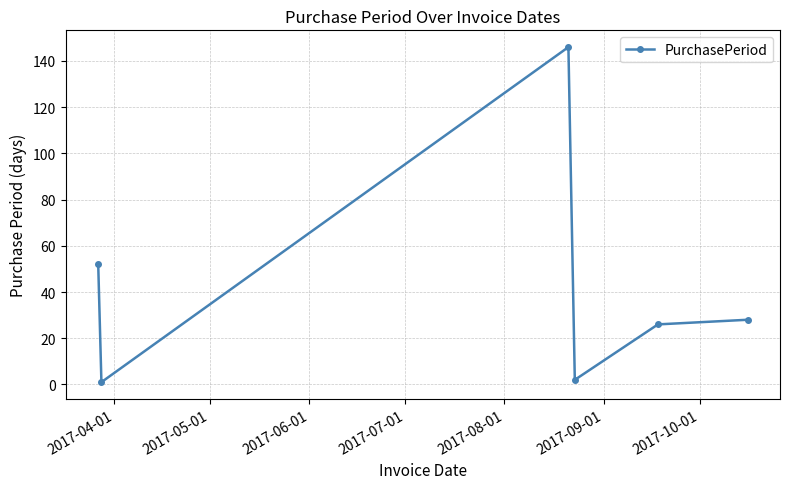

What is the difference between the maximum and second lowest values?

144